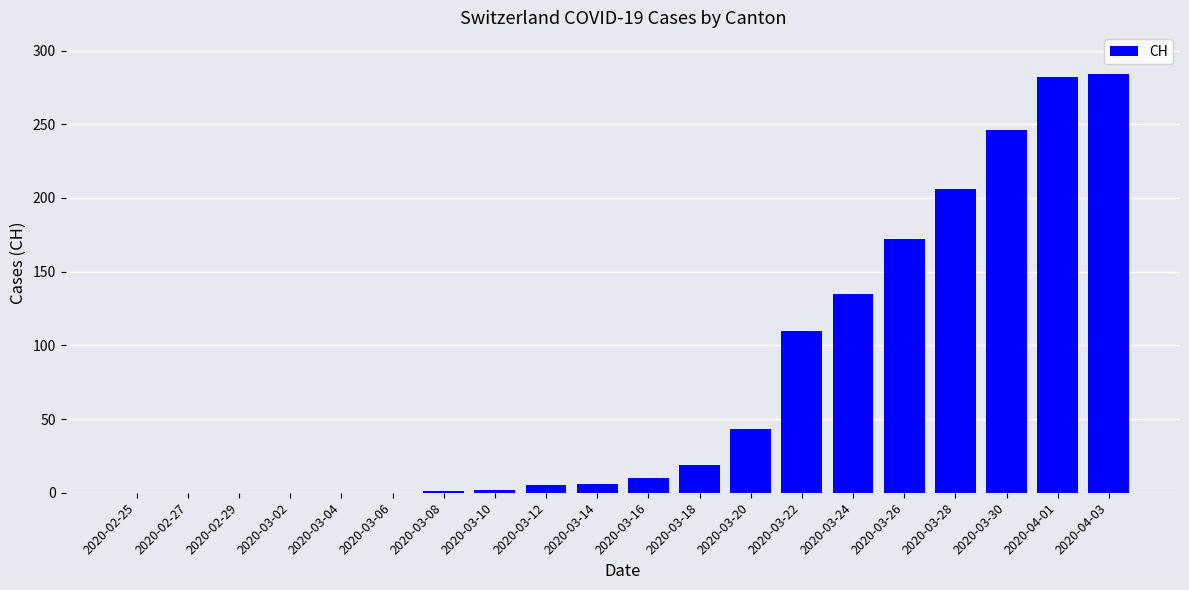

Where is the data nearest to the value 142?

2020-03-24